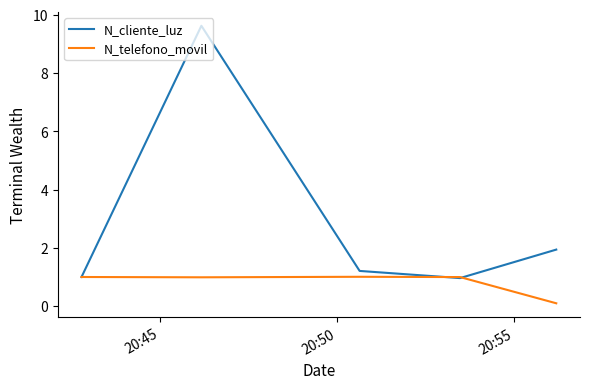

Which series has the largest range (max minus min)?

N_cliente_luz